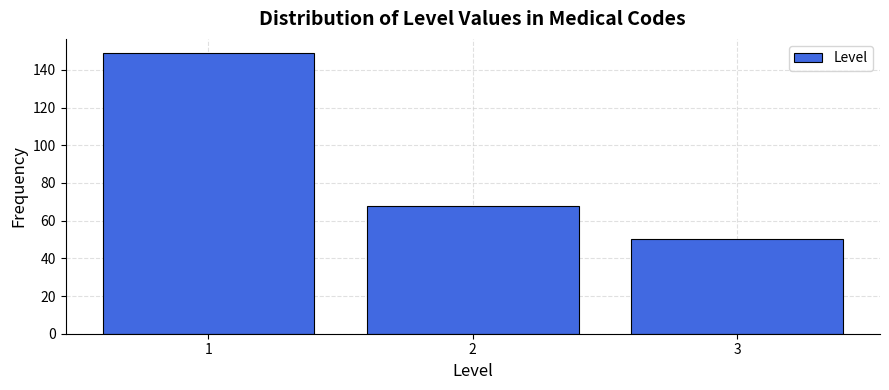

Reading left to right, transcribe this chart: for each bar, give the range it covers on the x-axis and its height. The values are not printed on the chart, so give them approximately, as read against the axis.

0.5 to 1.5: 150
1.5 to 2.5: 68
2.5 to 3.5: 50